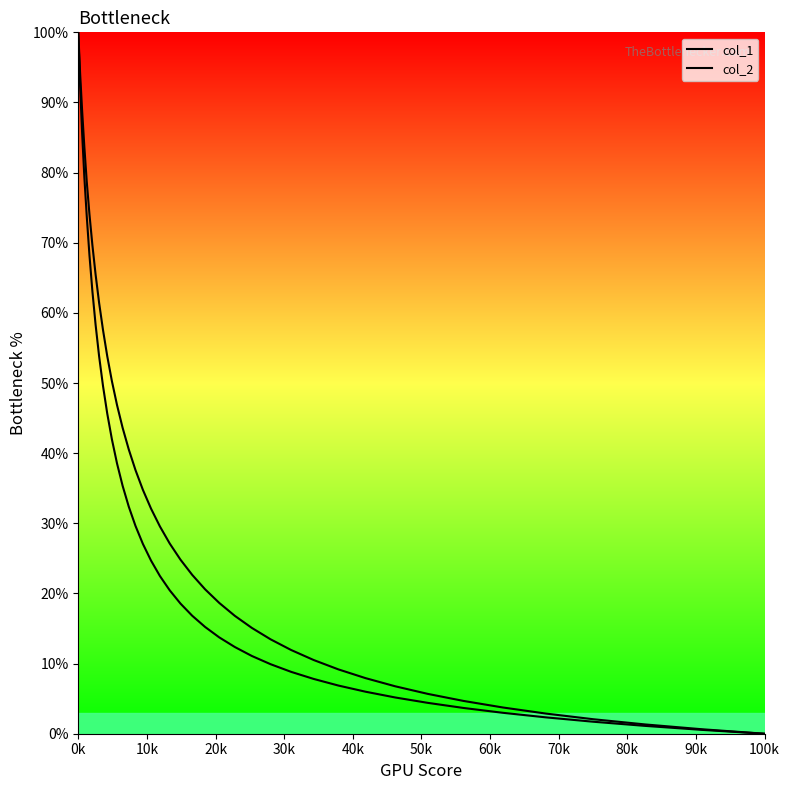

The value of col_2 at 29 is 0.0. True or false?

False